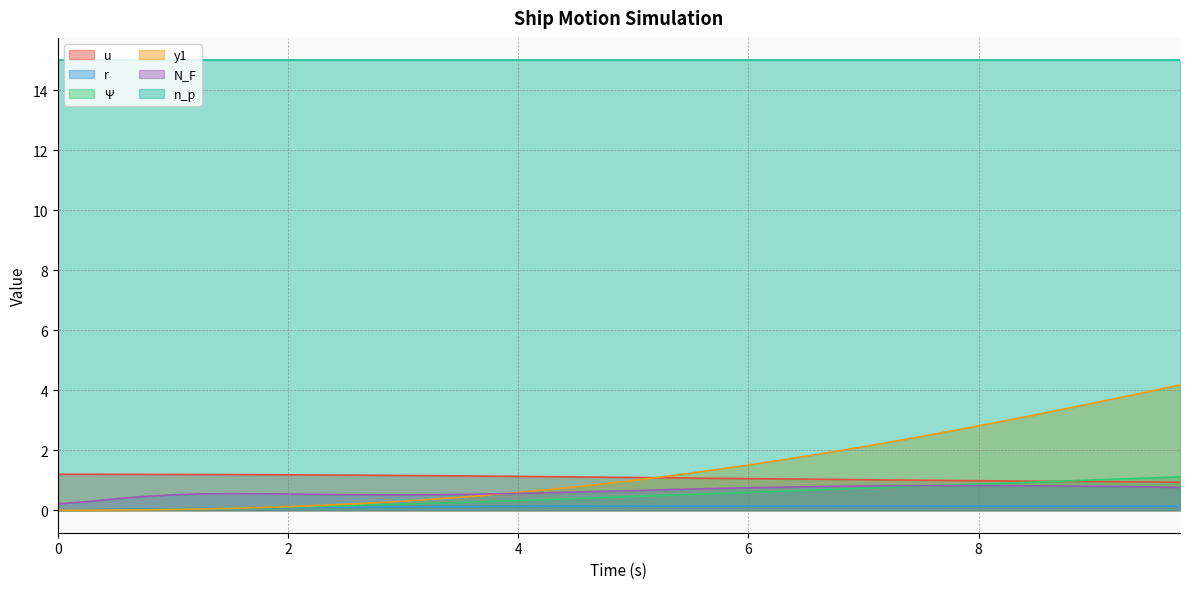

What are all the series names shown in the legend?

u, r, Ψ, y1, N_F, n_p